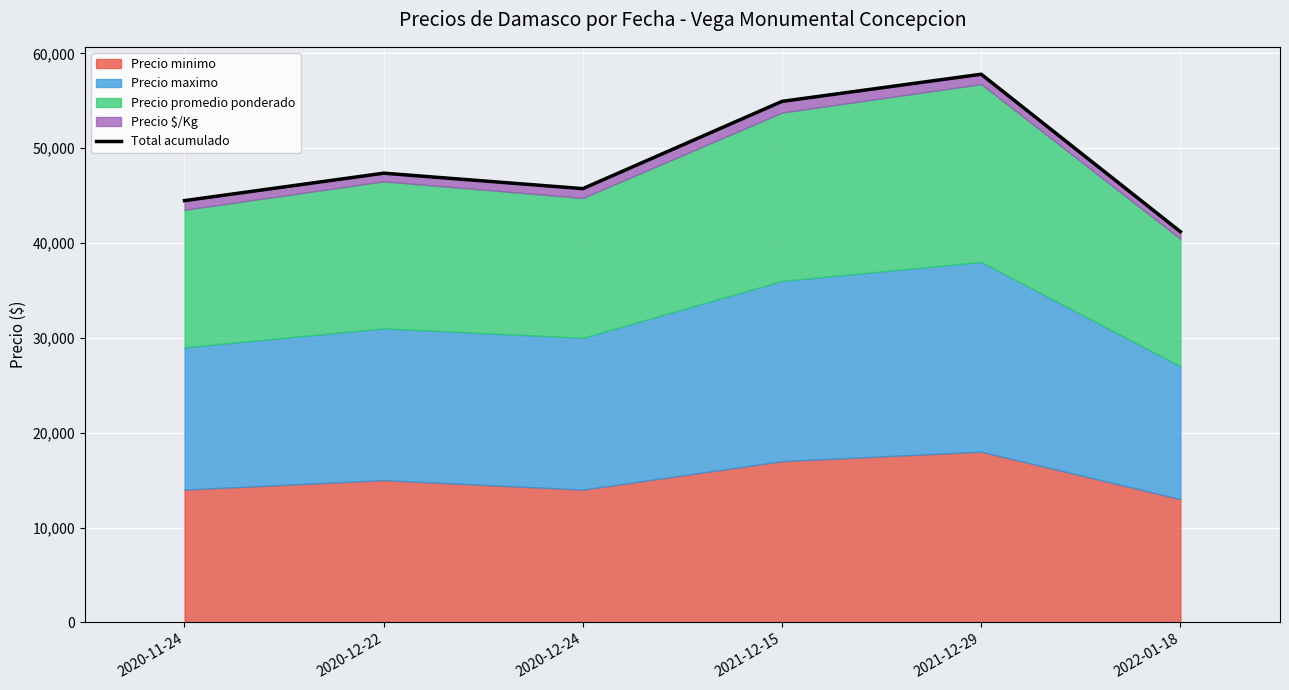

Reading left to right, transcribe all the data shown in this chart.

2020-11-24=44467	2020-12-22=47361	2020-12-24=45733	2021-12-15=54933	2021-12-29=57792	2022-01-18=41191